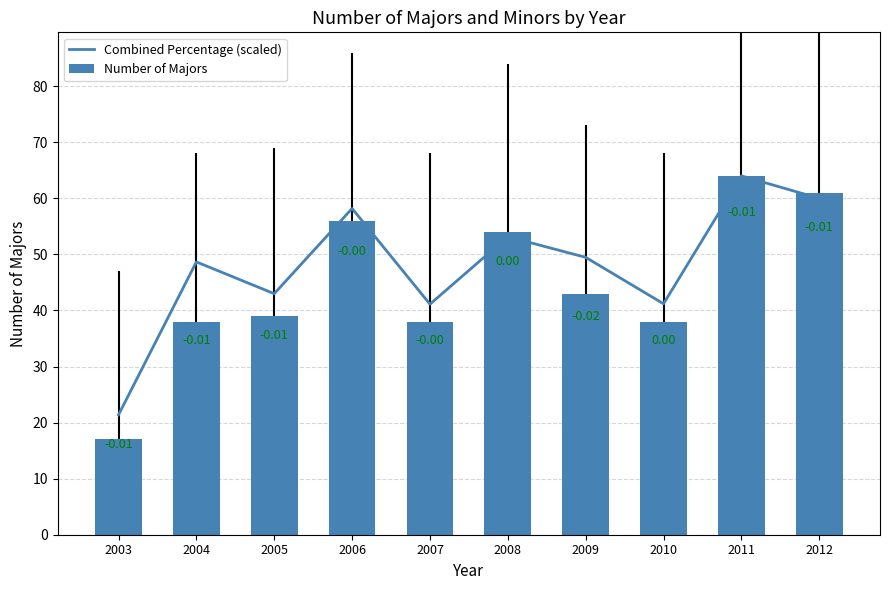

At which label is Number of Majors closest to 40?

2005